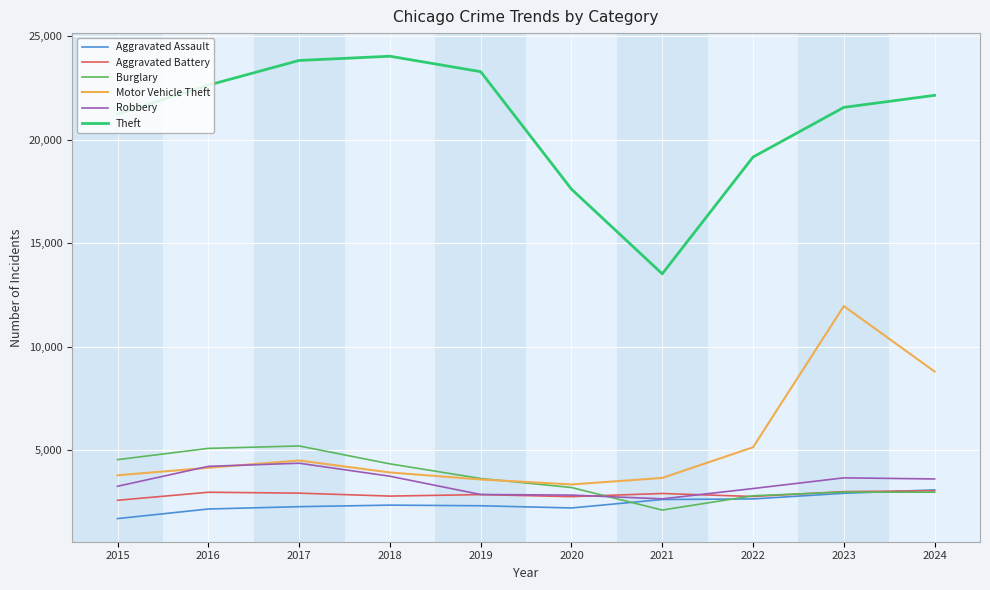

Is this an area chart (filled region under the line)?

No